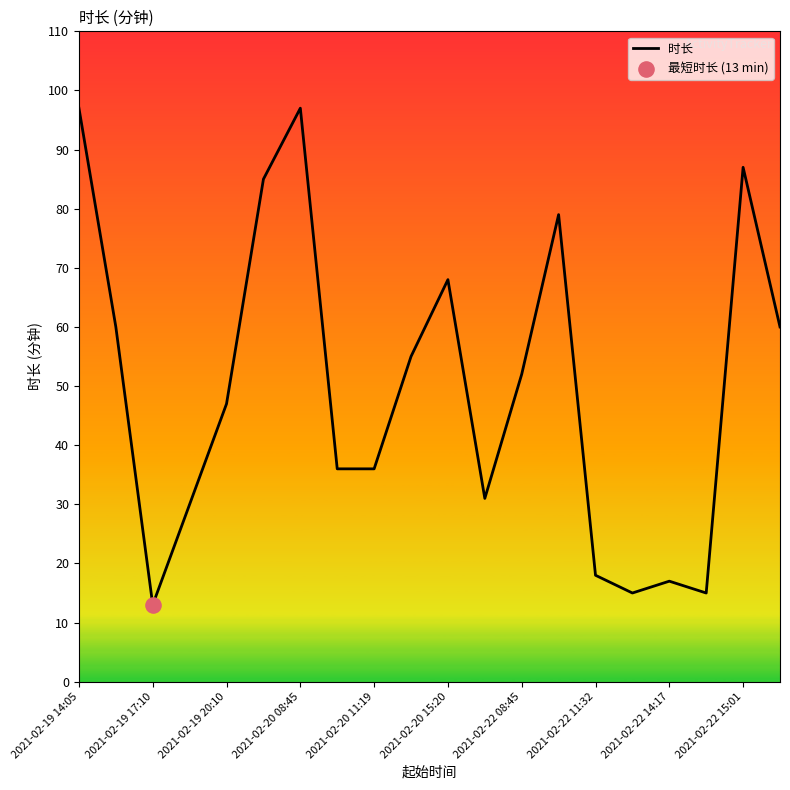

What is the minimum value shown in the chart?

13